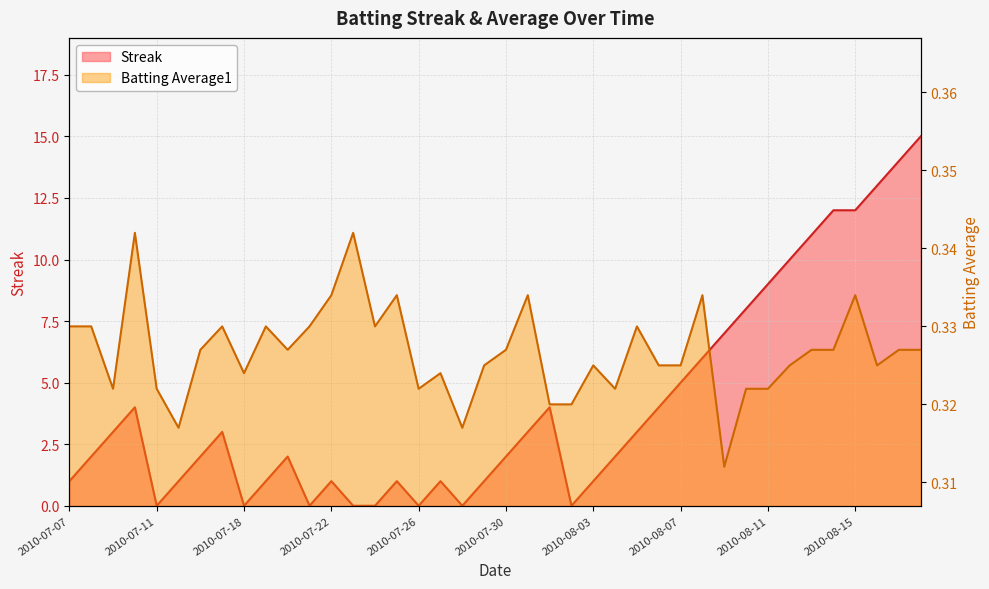

How many interior local peaks does the Batting Average1 series have?

11